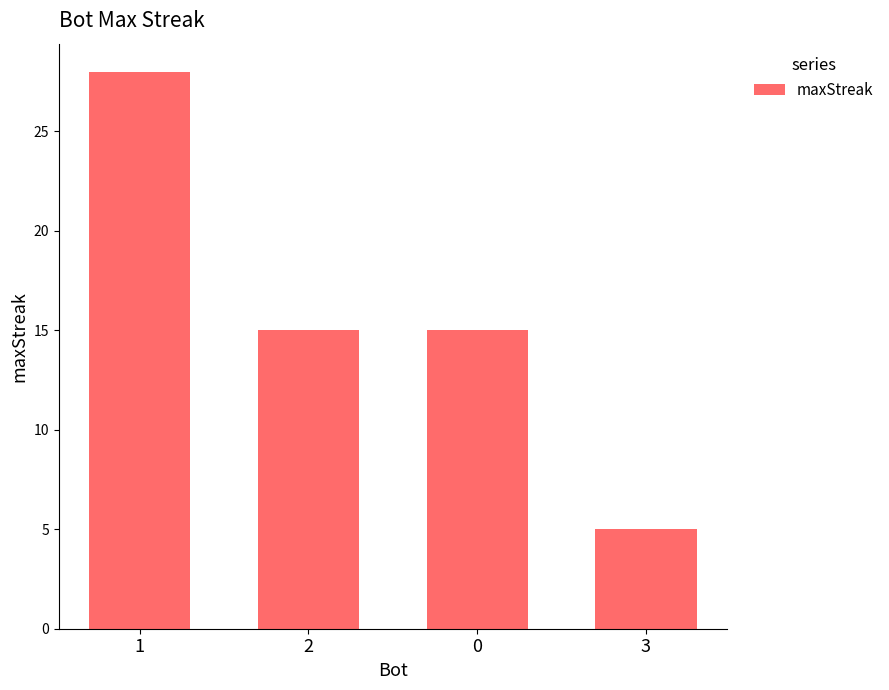

Reading left to right, list all the values displayed in this chart.

1=28	2=15	0=15	3=5